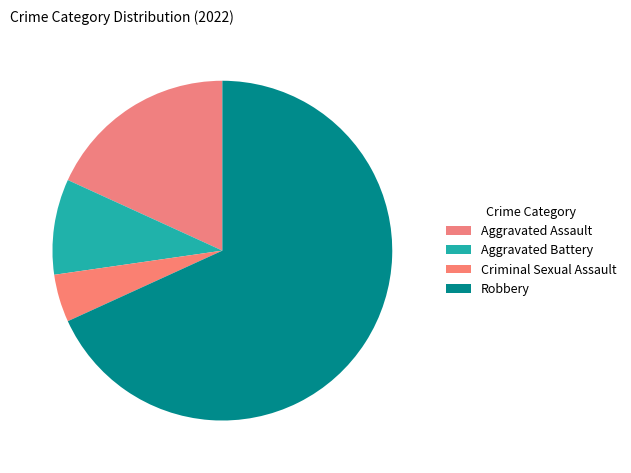

How many slices are in this pie chart?

4